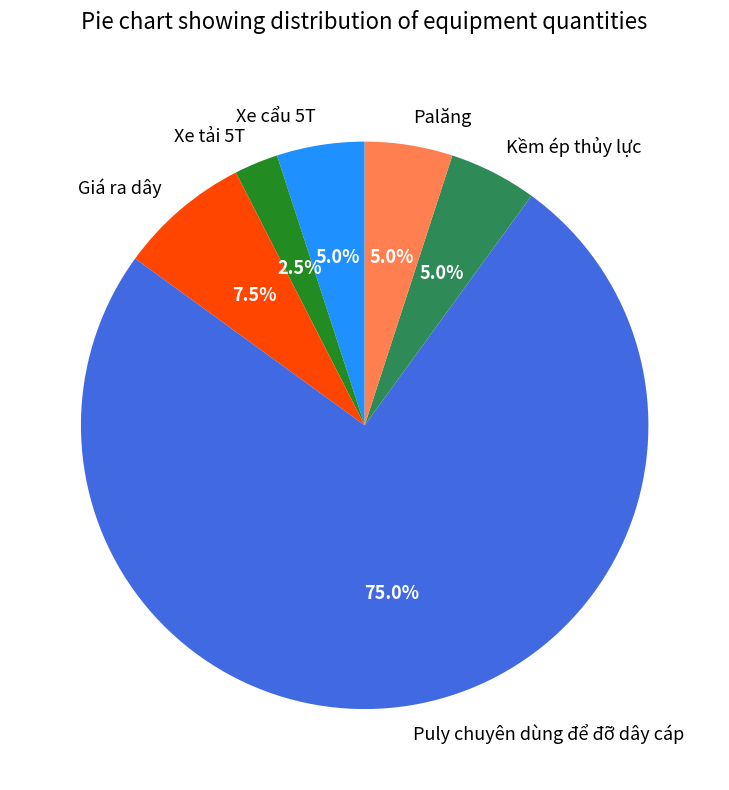

How many slices are in this pie chart?

6